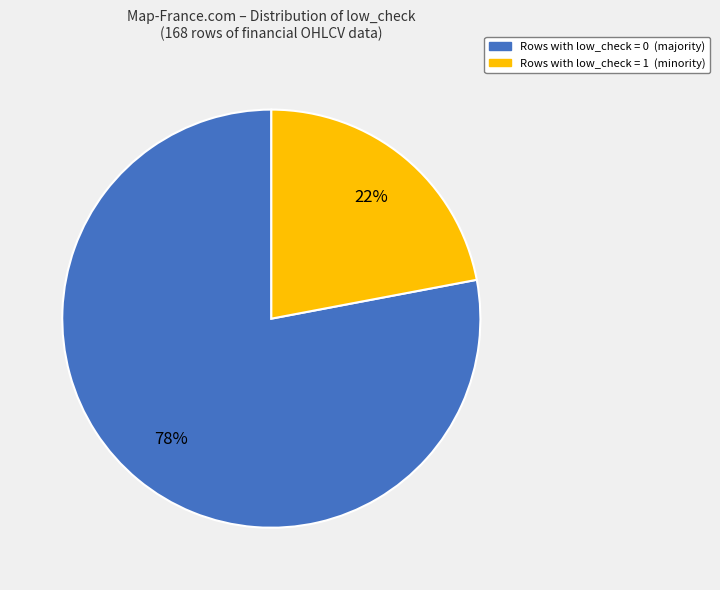

Is there any slice that represents more than half of the pie?

Yes